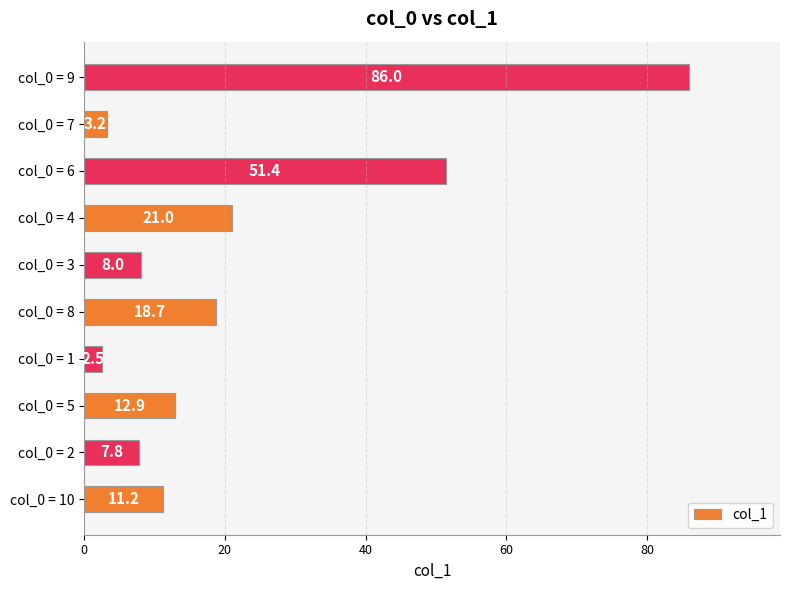

At which label is the value closest to 44?

col_0 = 6